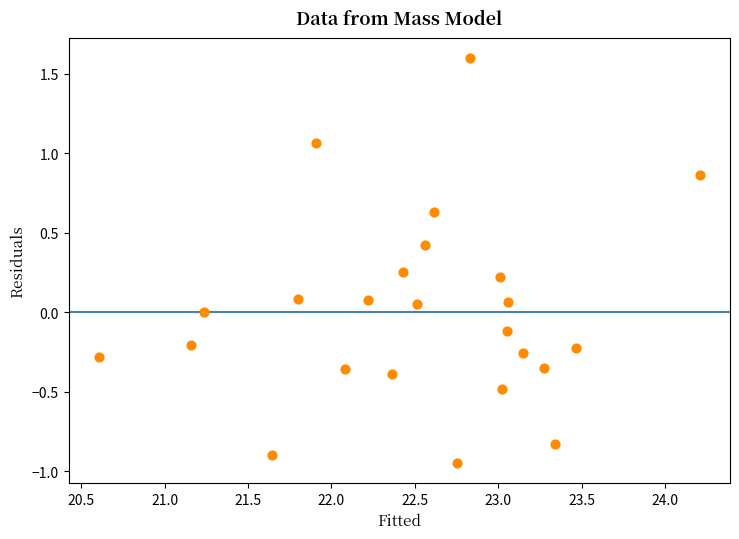

What is the range of Y values (max minus min)?

2.5